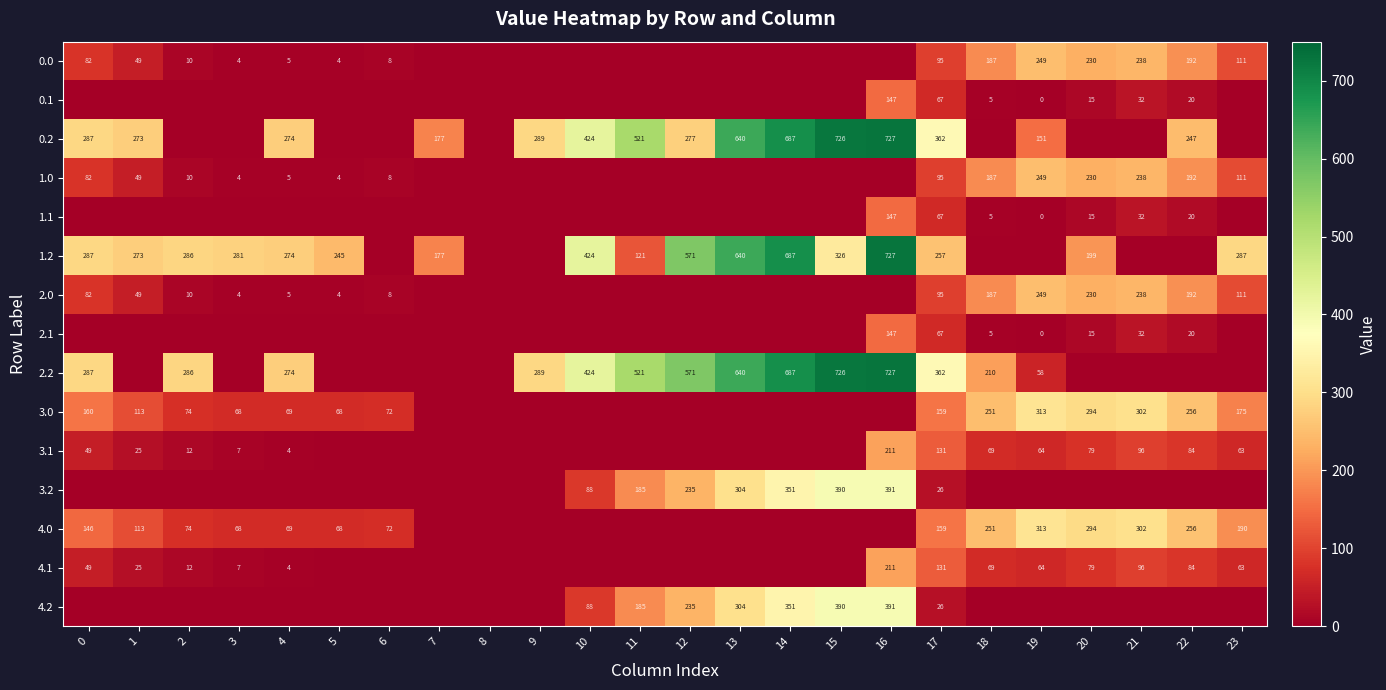

The 2.0 series shows 6.0 at 3. True or false?

False